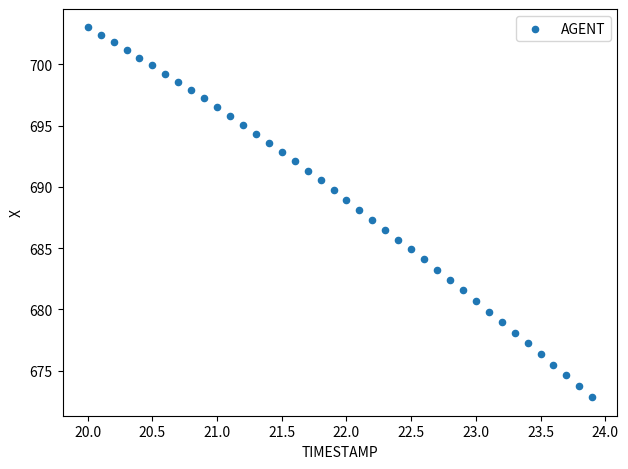

What is the range of Y values (max minus min)?

30.2